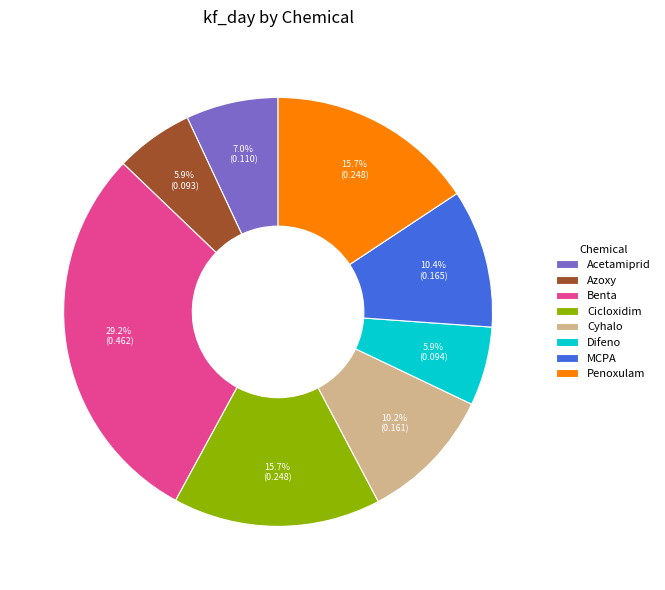

How much of the chart is everything except Penoxulam?

84.3%